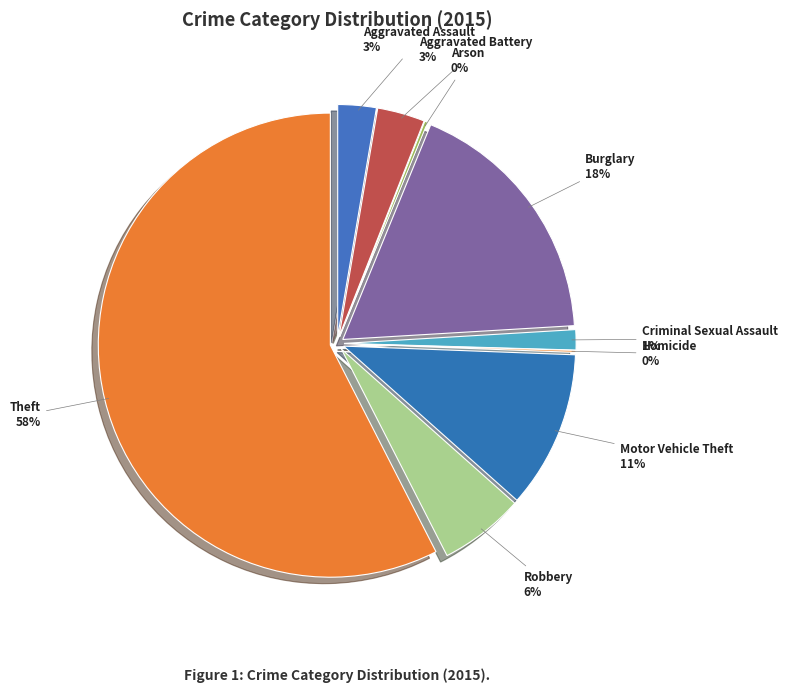

True or false: Arson accounts for 1% of the total.

False